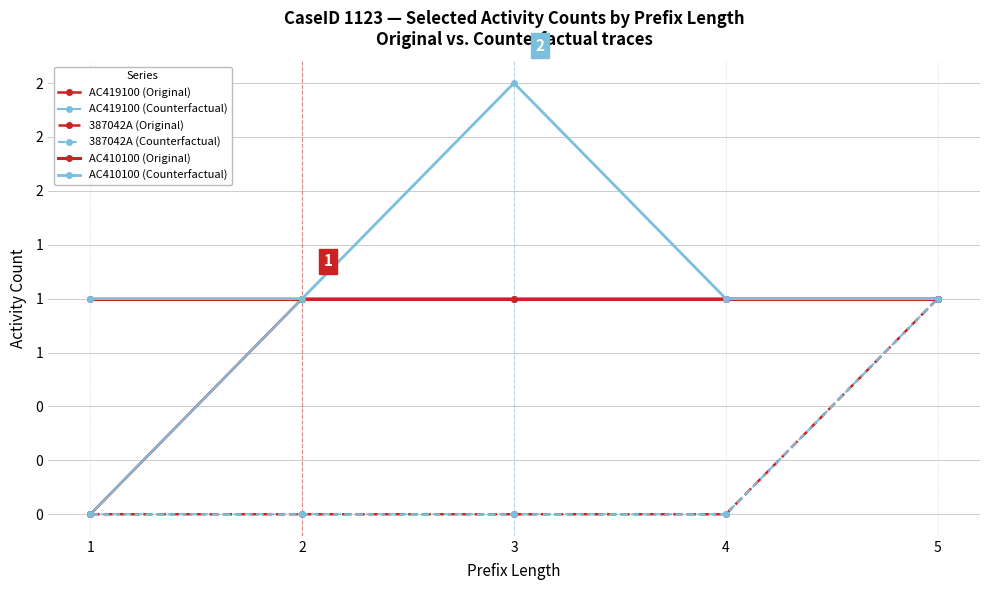

What is the sum of all 387042A (Counterfactual) values?

1